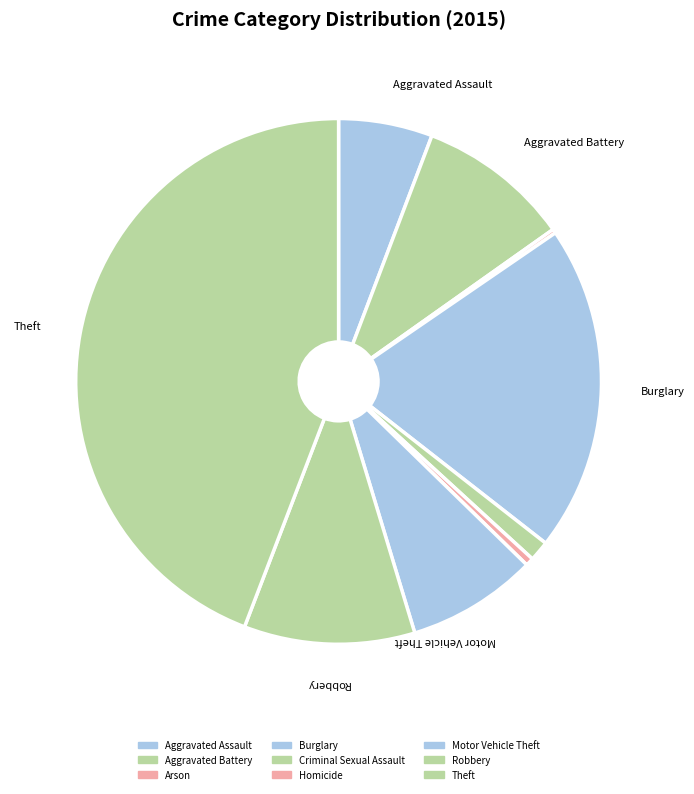

What portion of the pie excludes Arson?

99.8%